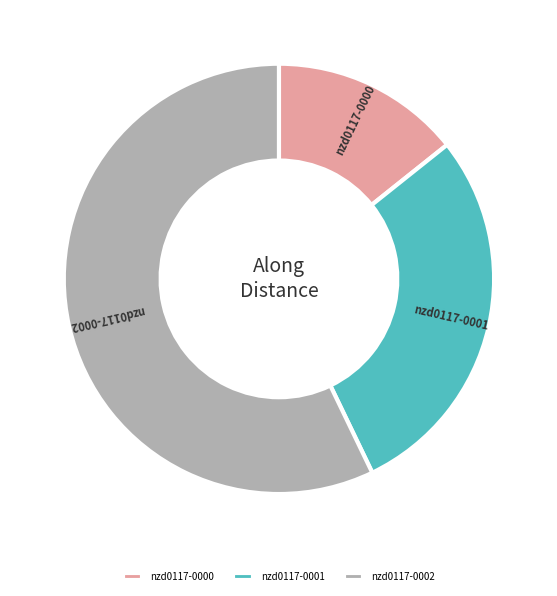

Is the sum of nzd0117-0002 and nzd0117-0001 greater than half?

Yes